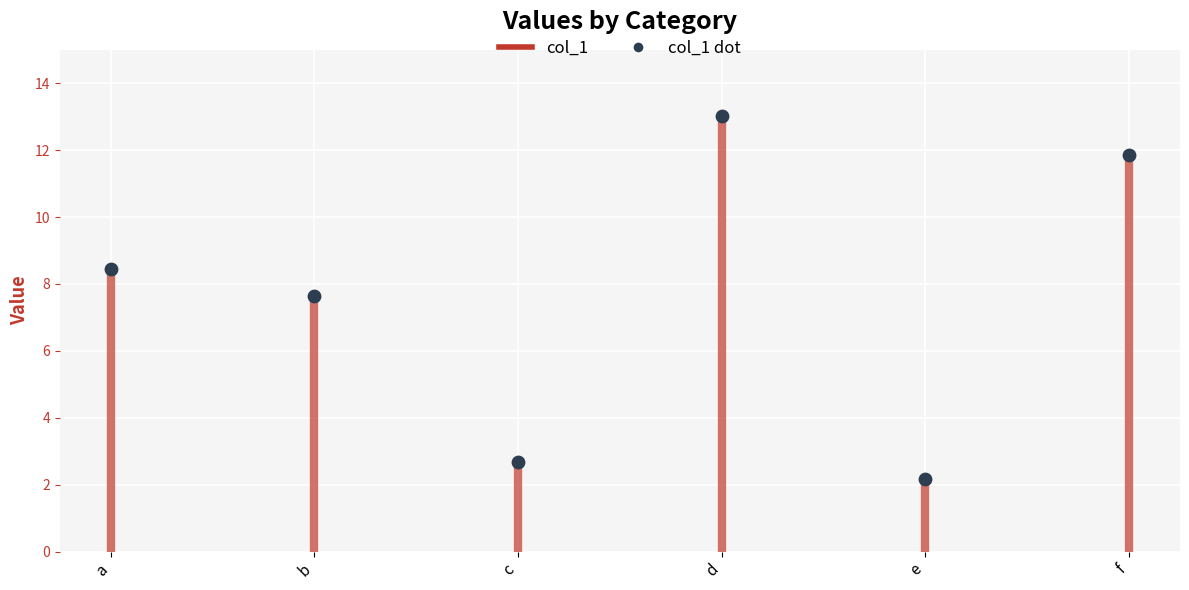

What is the average Y value?

7.6